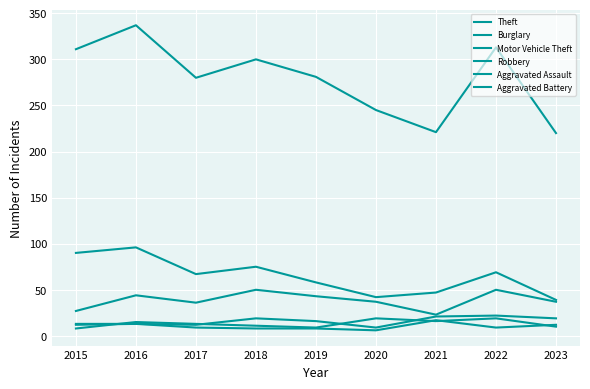

What is the difference between the maximum and minimum values in the Aggravated Battery series?

11